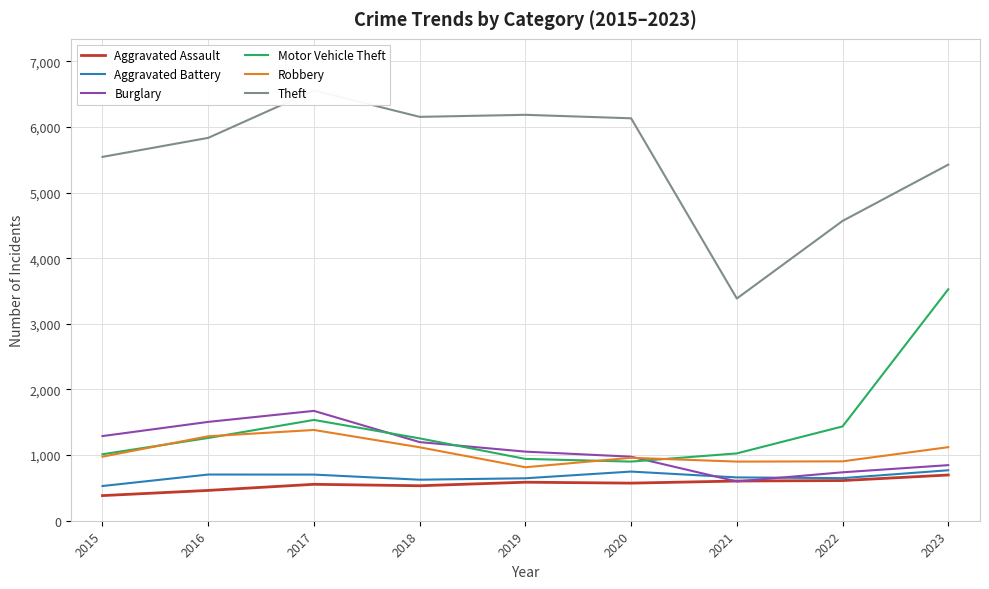

The value of Aggravated Assault at 2016 is 649. True or false?

False